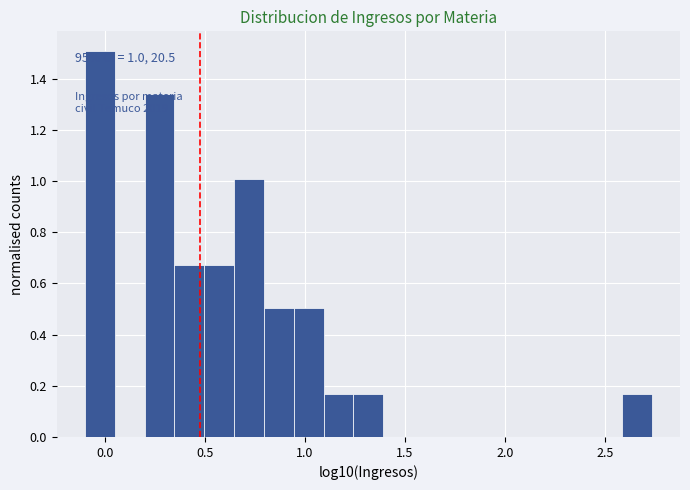

Read against the x-axis, roughly where is the centre of the tallest bar?

-0.05